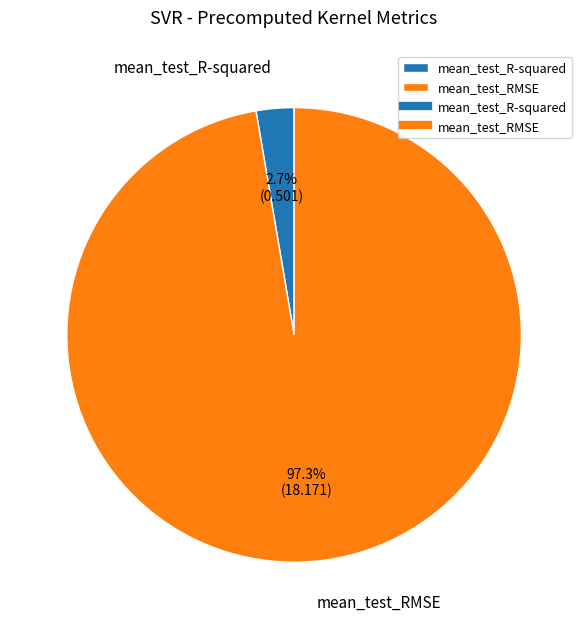

To the nearest percent, what percentage of the pie is mean_test_R-squared?

3%